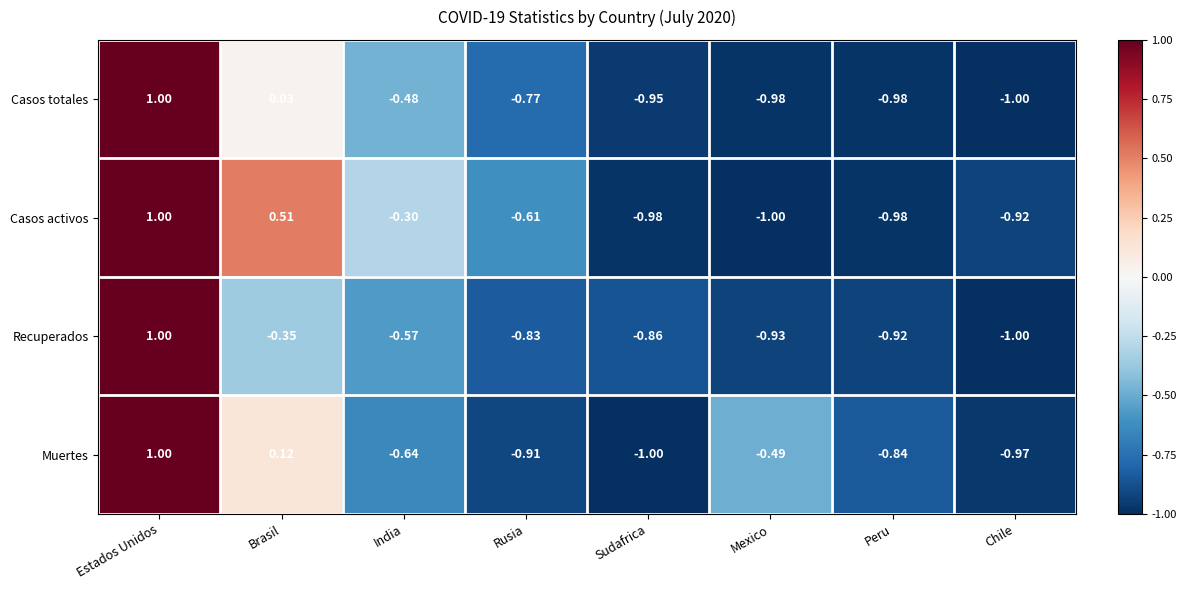

Rank the series by their average value, from lowest to highest.

Recuperados, Casos totales, Muertes, Casos activos